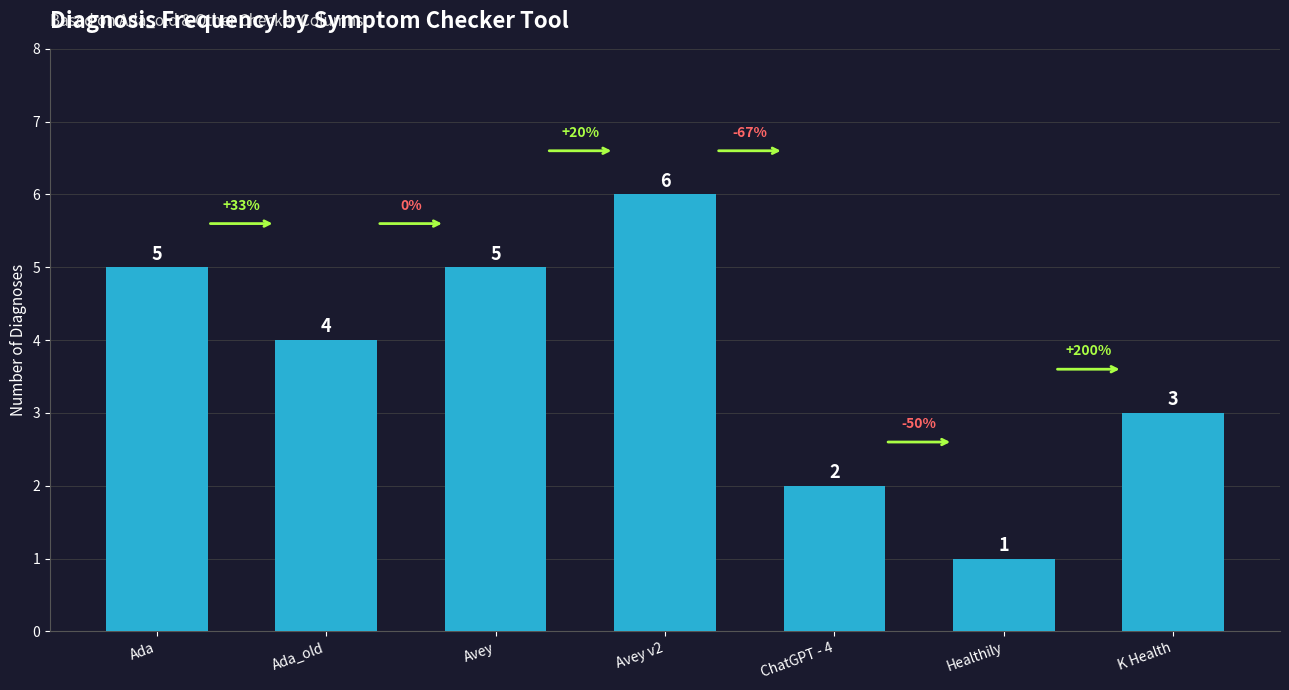

Approximately how many times larger is the value at ChatGPT - 4 compared to Avey v2?

0.3